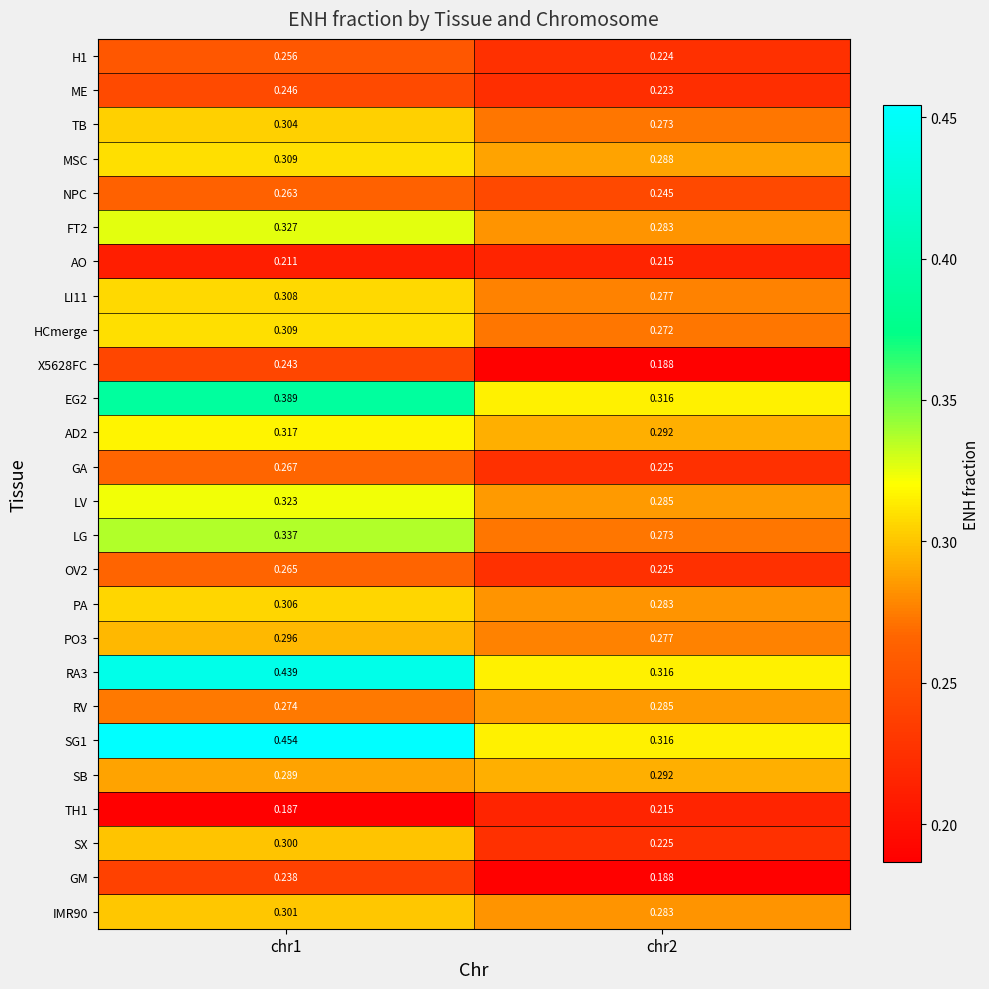

Reading right to left, list all the values displayed in this chart.

H1: chr2=0.2	chr1=0.3
ME: chr2=0.2	chr1=0.2
TB: chr2=0.3	chr1=0.3
MSC: chr2=0.3	chr1=0.3
NPC: chr2=0.2	chr1=0.3
FT2: chr2=0.3	chr1=0.3
AO: chr2=0.2	chr1=0.2
LI11: chr2=0.3	chr1=0.3
HCmerge: chr2=0.3	chr1=0.3
X5628FC: chr2=0.2	chr1=0.2
EG2: chr2=0.3	chr1=0.4
AD2: chr2=0.3	chr1=0.3
GA: chr2=0.2	chr1=0.3
LV: chr2=0.3	chr1=0.3
LG: chr2=0.3	chr1=0.3
OV2: chr2=0.2	chr1=0.3
PA: chr2=0.3	chr1=0.3
PO3: chr2=0.3	chr1=0.3
RA3: chr2=0.3	chr1=0.4
RV: chr2=0.3	chr1=0.3
SG1: chr2=0.3	chr1=0.5
SB: chr2=0.3	chr1=0.3
TH1: chr2=0.2	chr1=0.2
SX: chr2=0.2	chr1=0.3
GM: chr2=0.2	chr1=0.2
IMR90: chr2=0.3	chr1=0.3